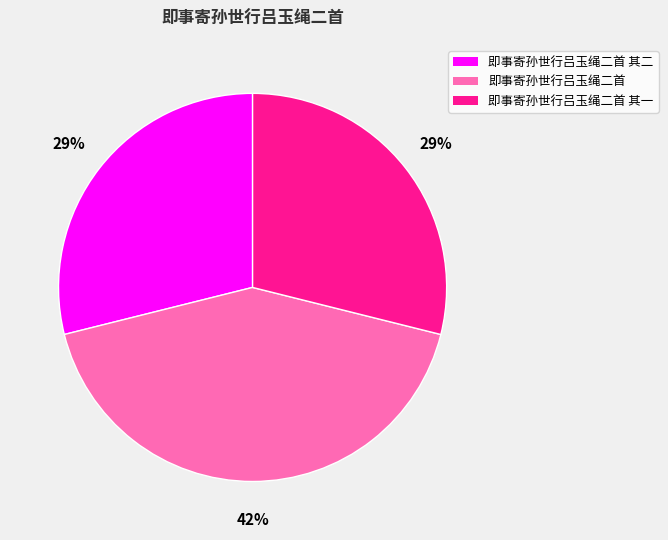

What is the largest slice in the pie chart?

即事寄孙世行吕玉绳二首